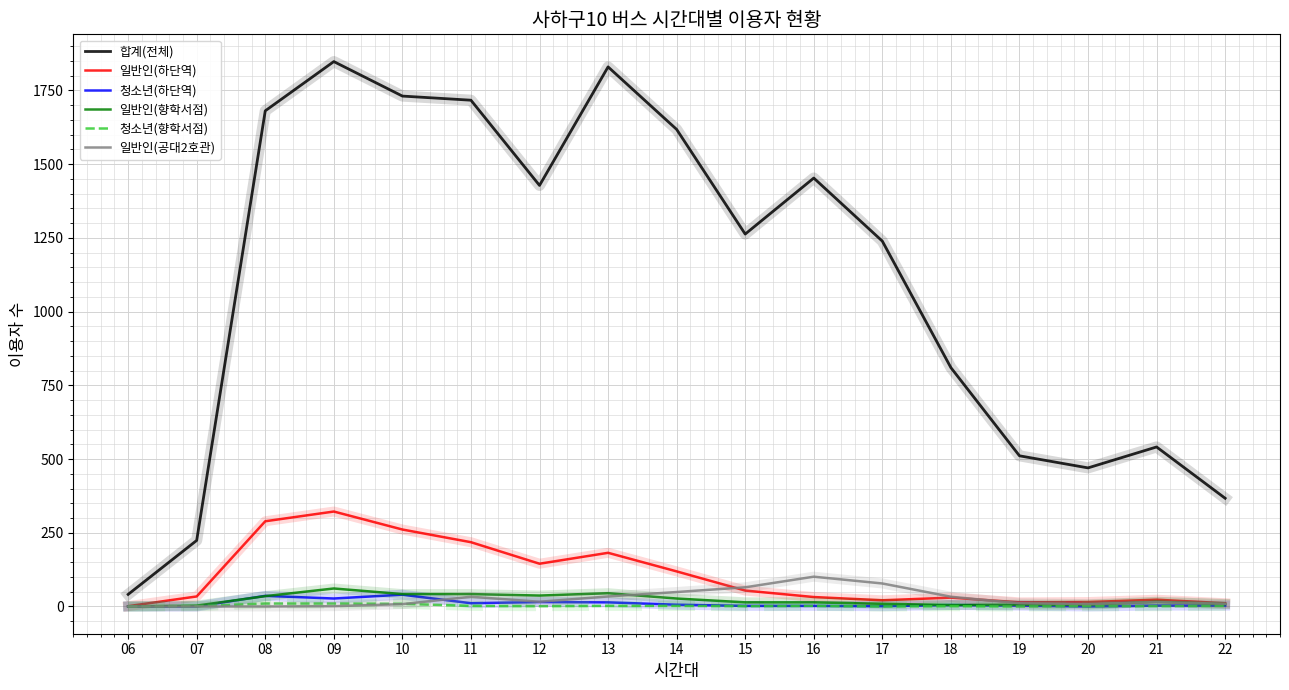

What is the difference between the 일반인(하단역) values at 12 and 10?

116